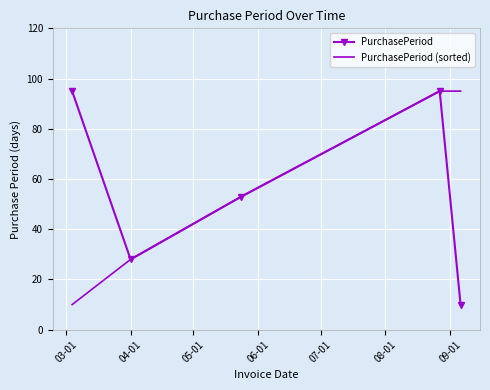

What is the minimum value for PurchasePeriod?

10